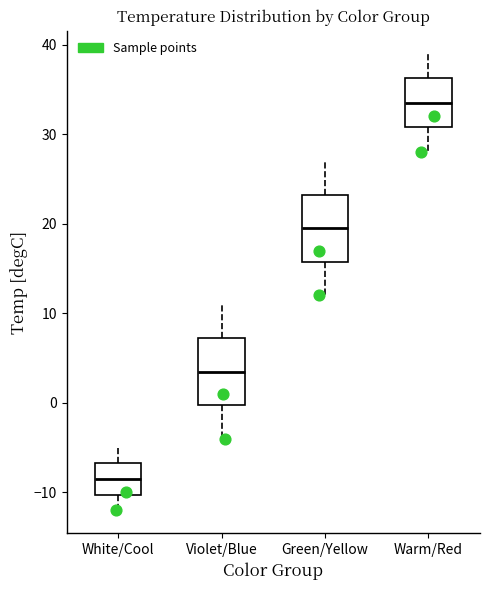

Reading left to right, transcribe this box plot: for each box, give where its median line is, the range the box spans, and where its two whiskers end, as read against the y-axis. The values are not printed on the chart, so give them approximately, as read against the axis.

White/Cool: median -8, box -10 to -7, whiskers -12 to -5
Violet/Blue: median 4, box 0 to 7, whiskers -4 to 11
Green/Yellow: median 20, box 16 to 23, whiskers 12 to 27
Warm/Red: median 34, box 31 to 36, whiskers 28 to 39